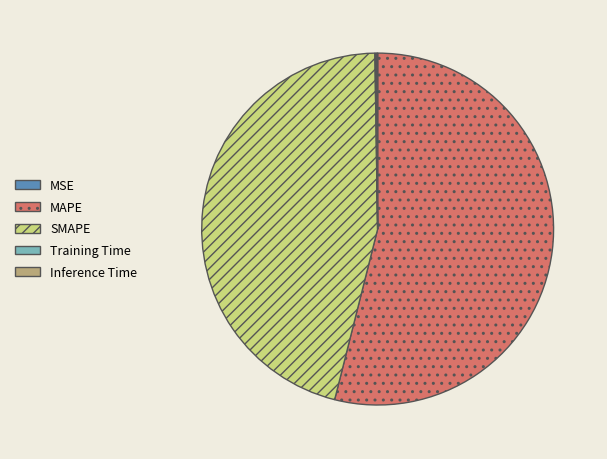

Which slice represents more than half of the pie?

MAPE